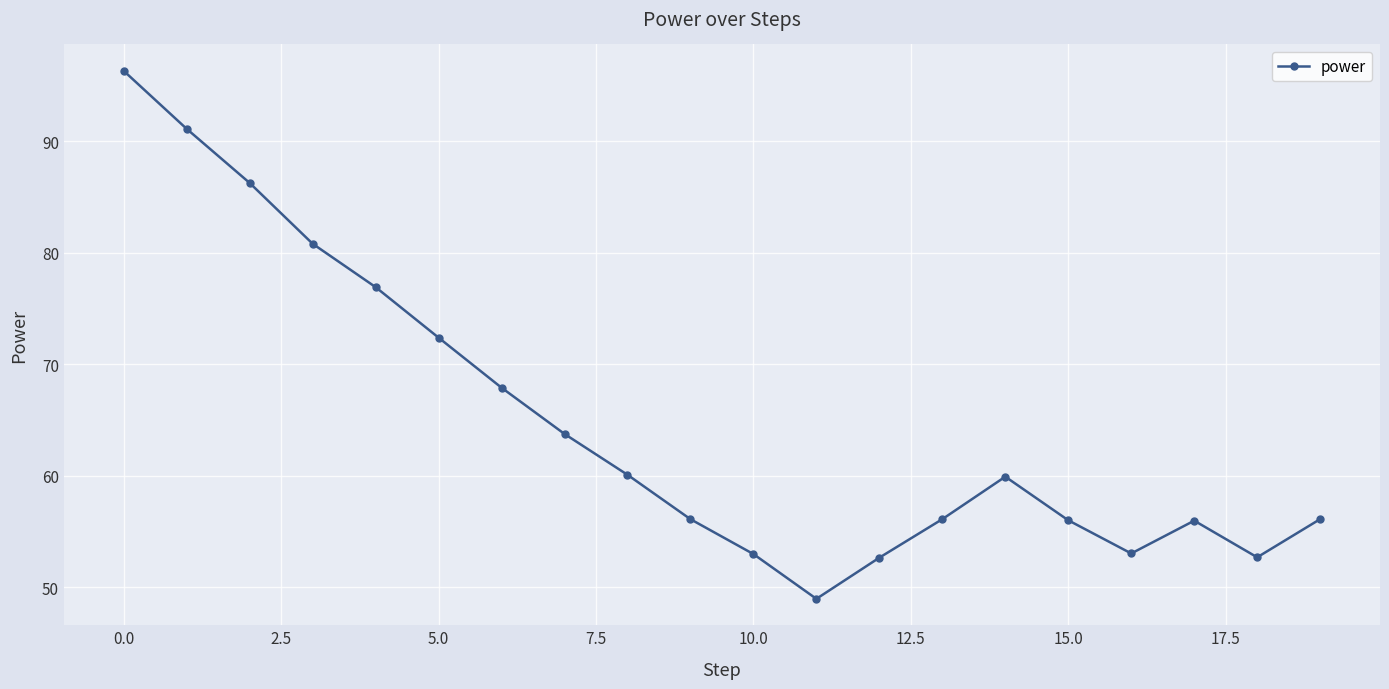

What is the maximum value shown in the chart?

96.3